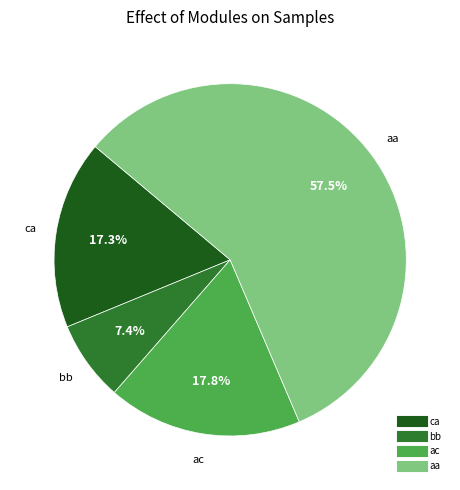

Does any single category account for the majority?

Yes